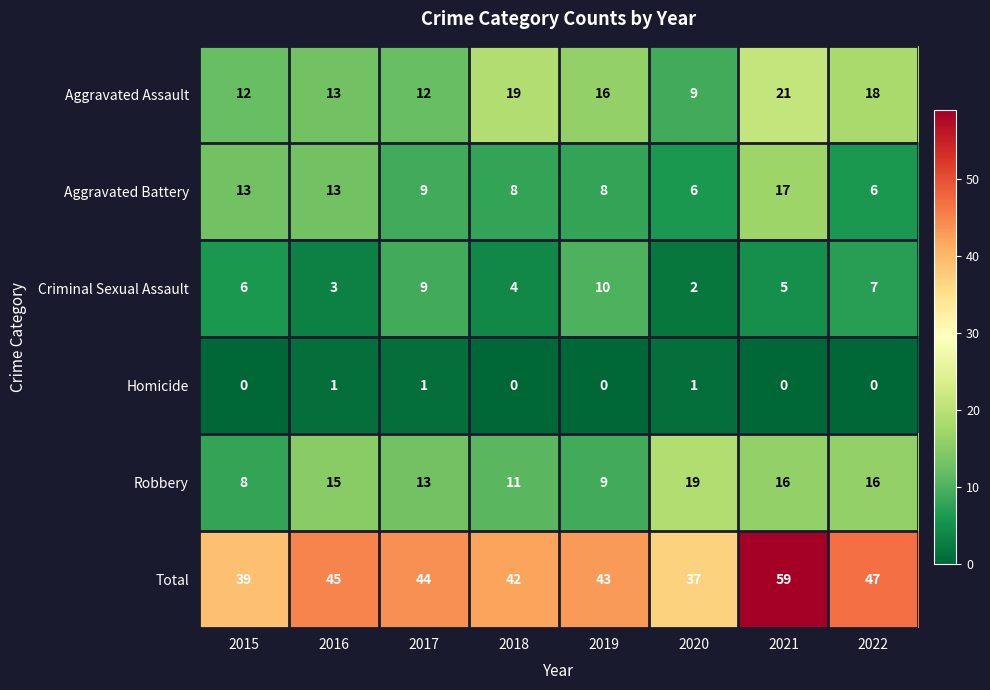

Read the Aggravated Battery value at 2020.

6